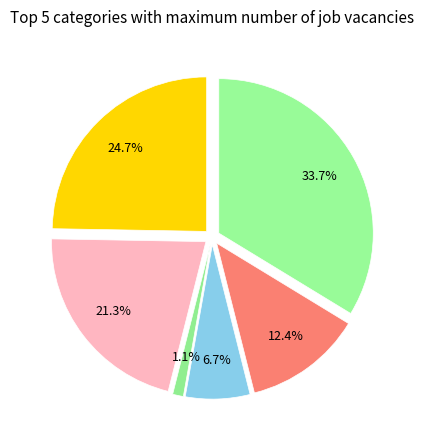

Is there any slice that represents more than half of the pie?

No